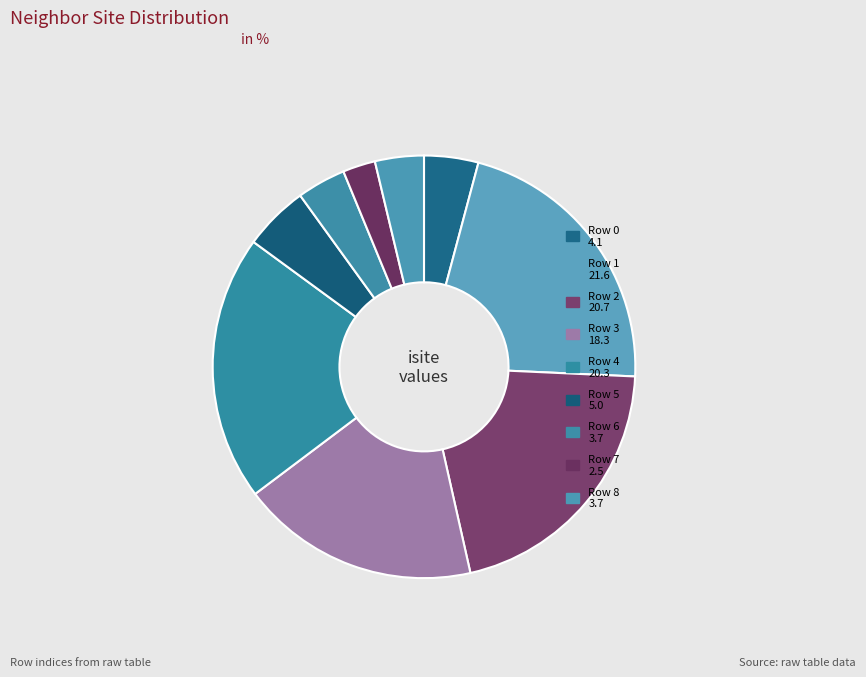

How many segments does this pie chart have?

9